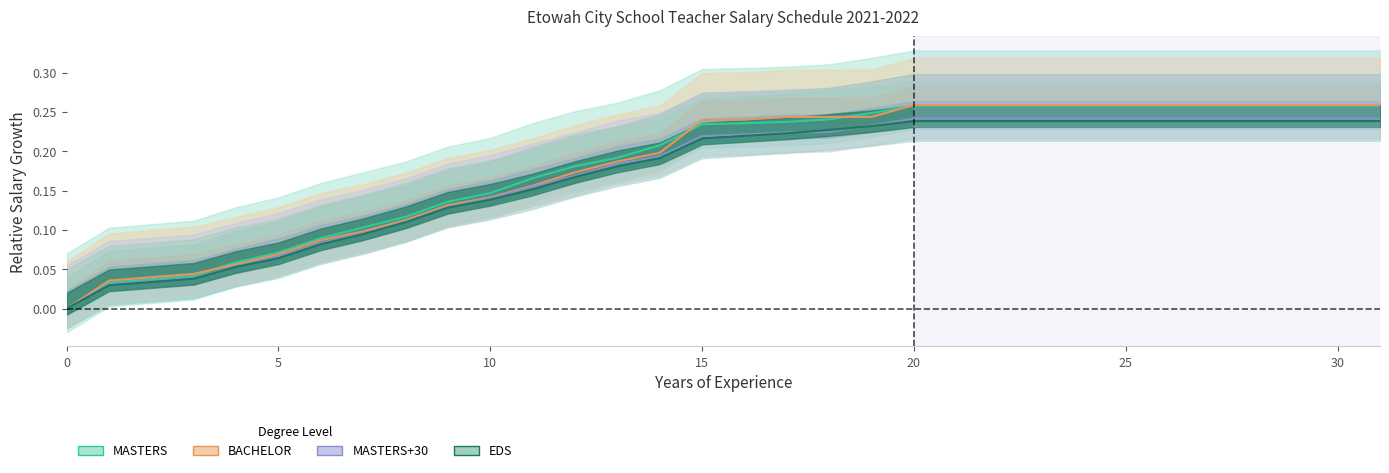

The value of MASTERS+30 at 27 is 0.2. True or false?

True